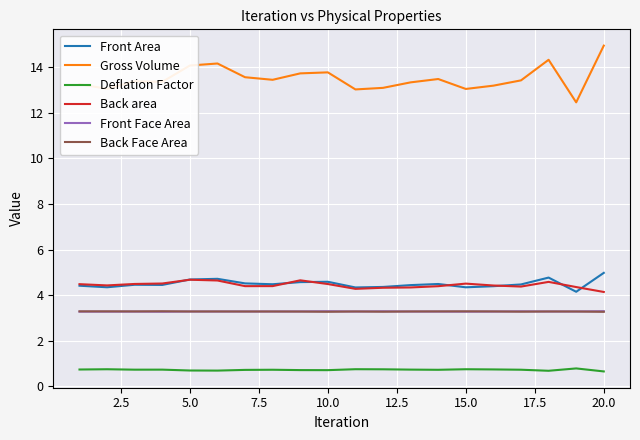

Which series has the largest range (max minus min)?

Gross Volume